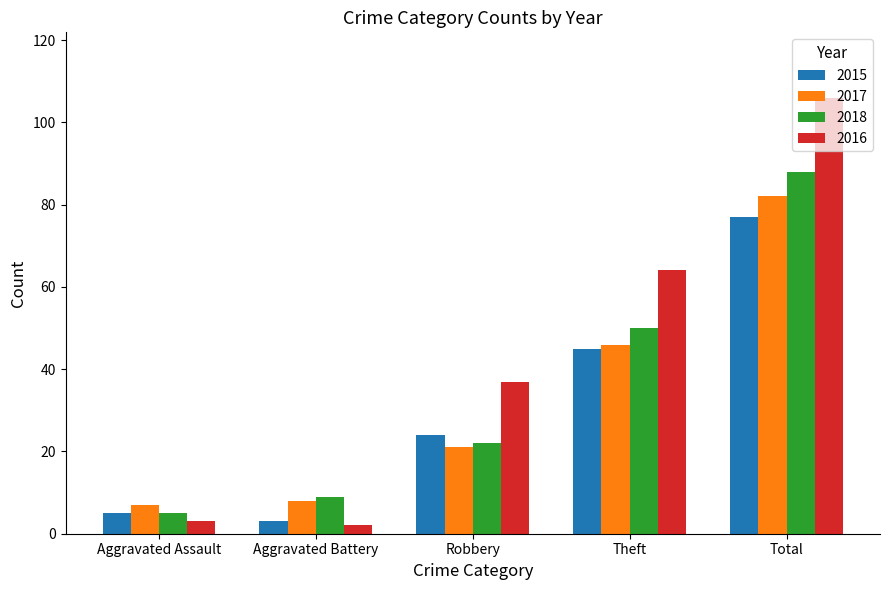

Which series has the largest range (max minus min)?

2016